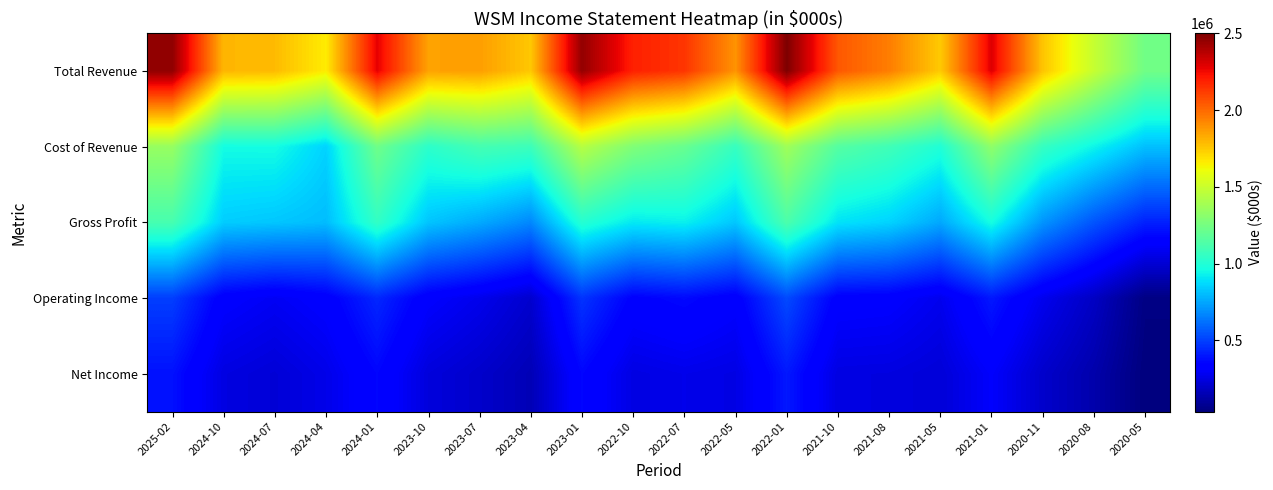

What is the difference between the highest and lowest values at 2022-07?

1870400